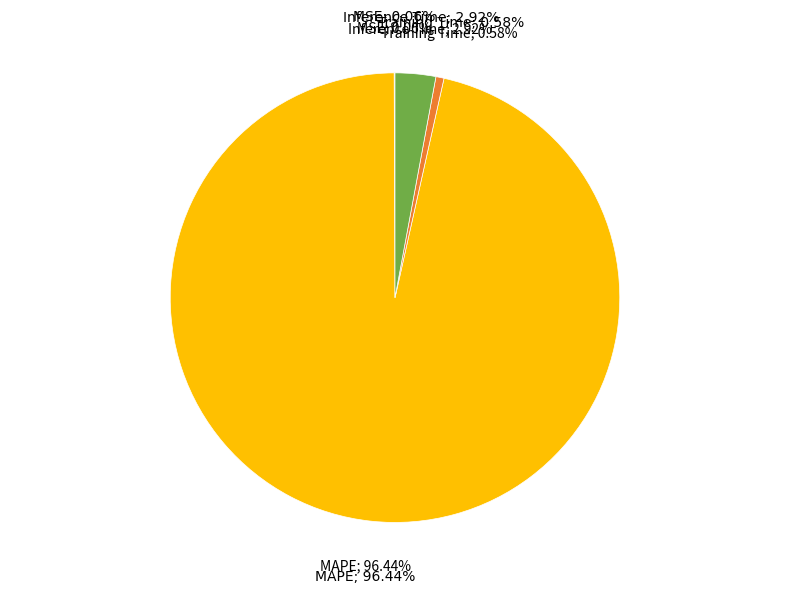

Which category has the smallest portion of the pie?

MSE